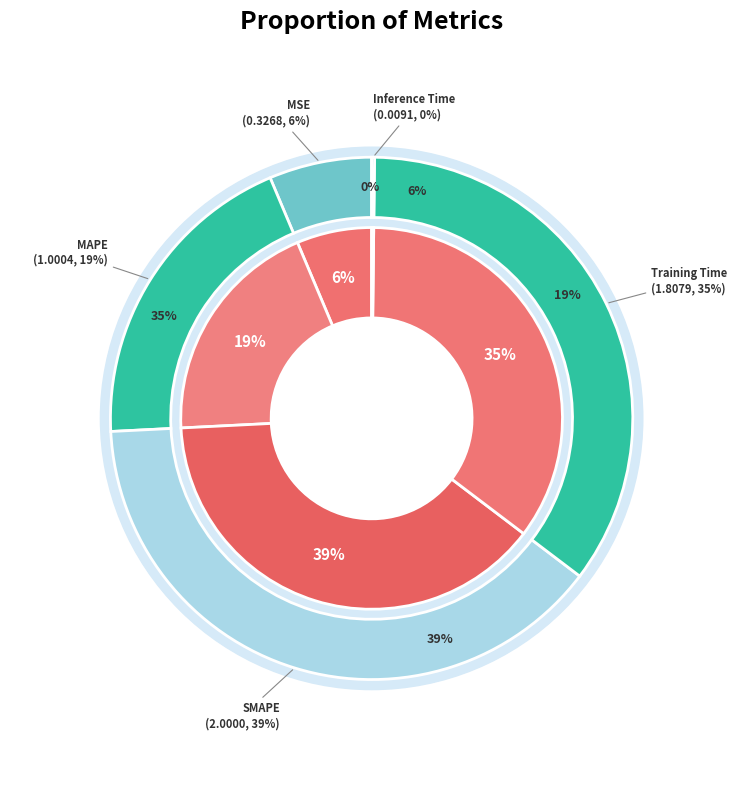

How many segments does this pie chart have?

5